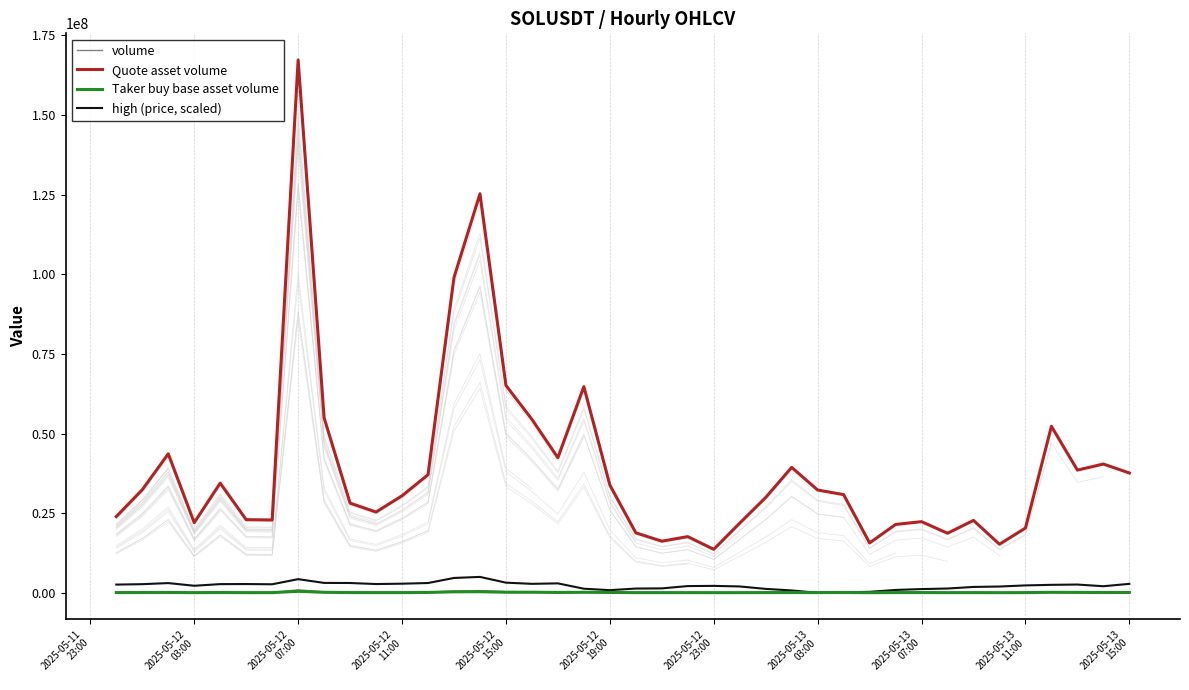

Read the Taker buy base asset volume value at 2025-05-13
07:00.

164090.6